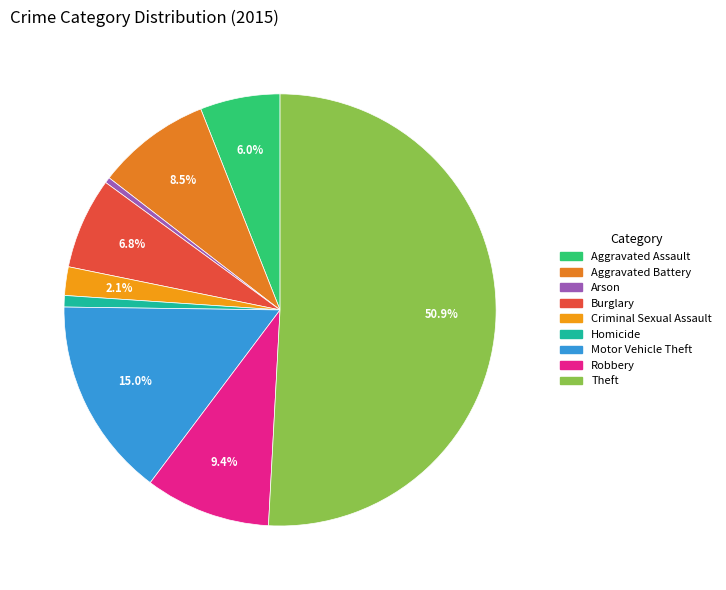

What is the largest slice in the pie chart?

Theft